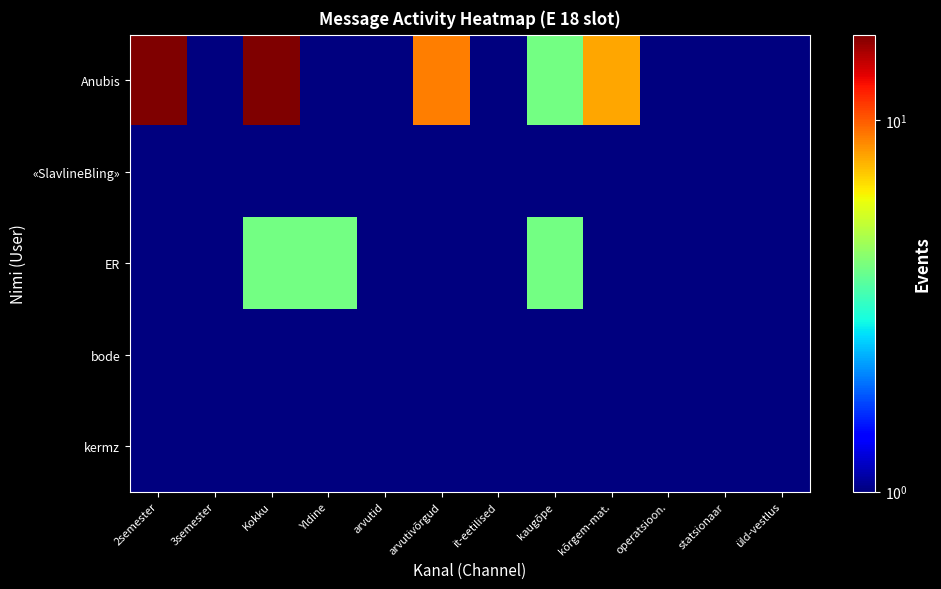

Rank the series at arvutid from lowest to highest value.

Anubis, «SlavlineBling», ER, bode, kermz